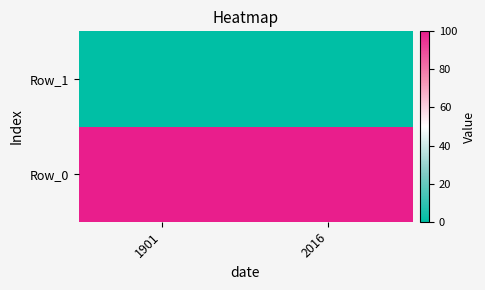

Reading right to left, what are all the values shown in this chart?

Row_0: 2016=99.8	1901=99.8
Row_1: 2016=0.0	1901=0.0